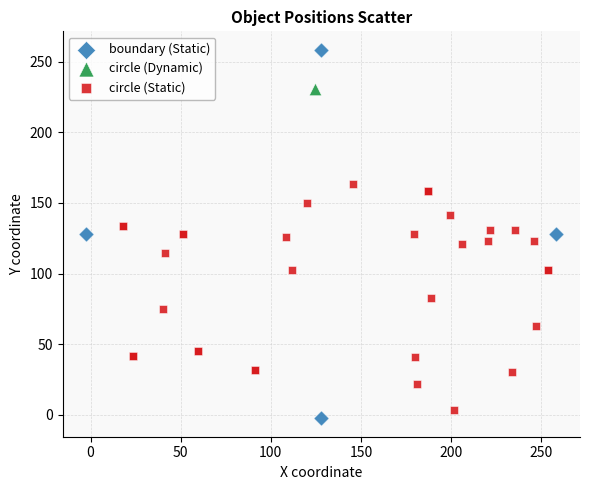

Which series reaches the minimum Y coordinate?

boundary (Static)